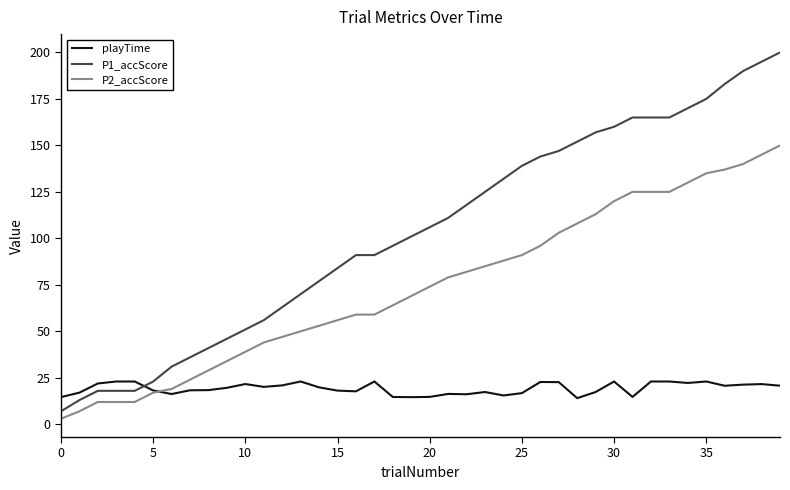

After their last crossing, which series has the higher values: playTime or P1_accScore?

P1_accScore